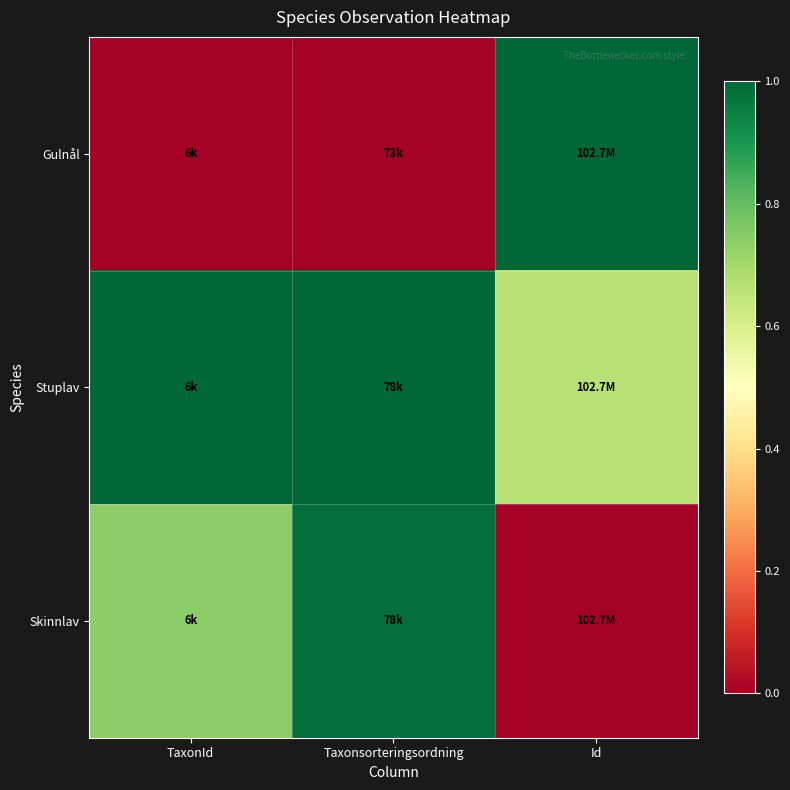

List the series in order of their overall mean, lowest first.

Gulnål, Skinnlav, Stuplav